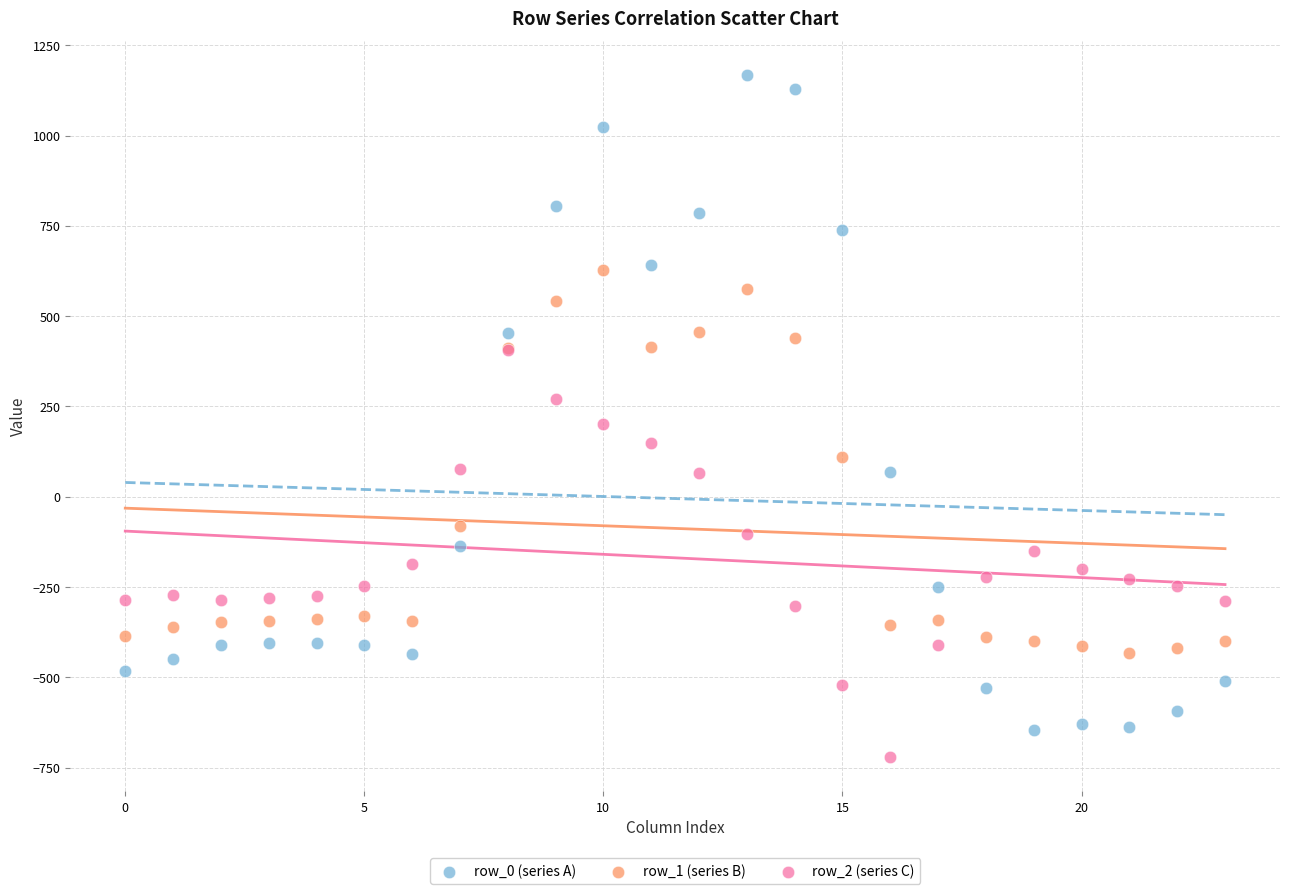

Which series reaches the maximum Y coordinate?

row_0 (series A)